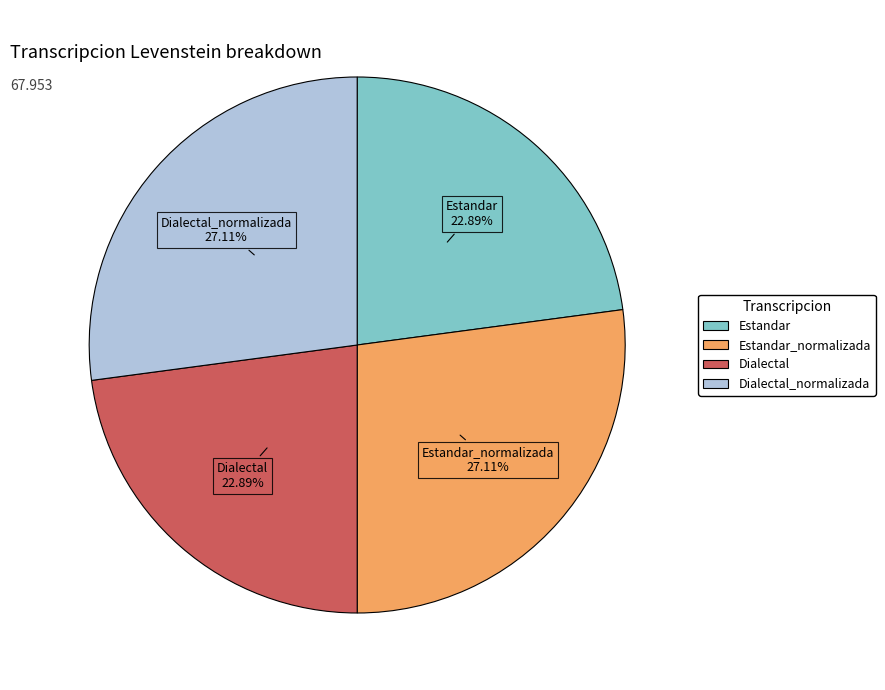

Is there a majority slice in this chart?

No